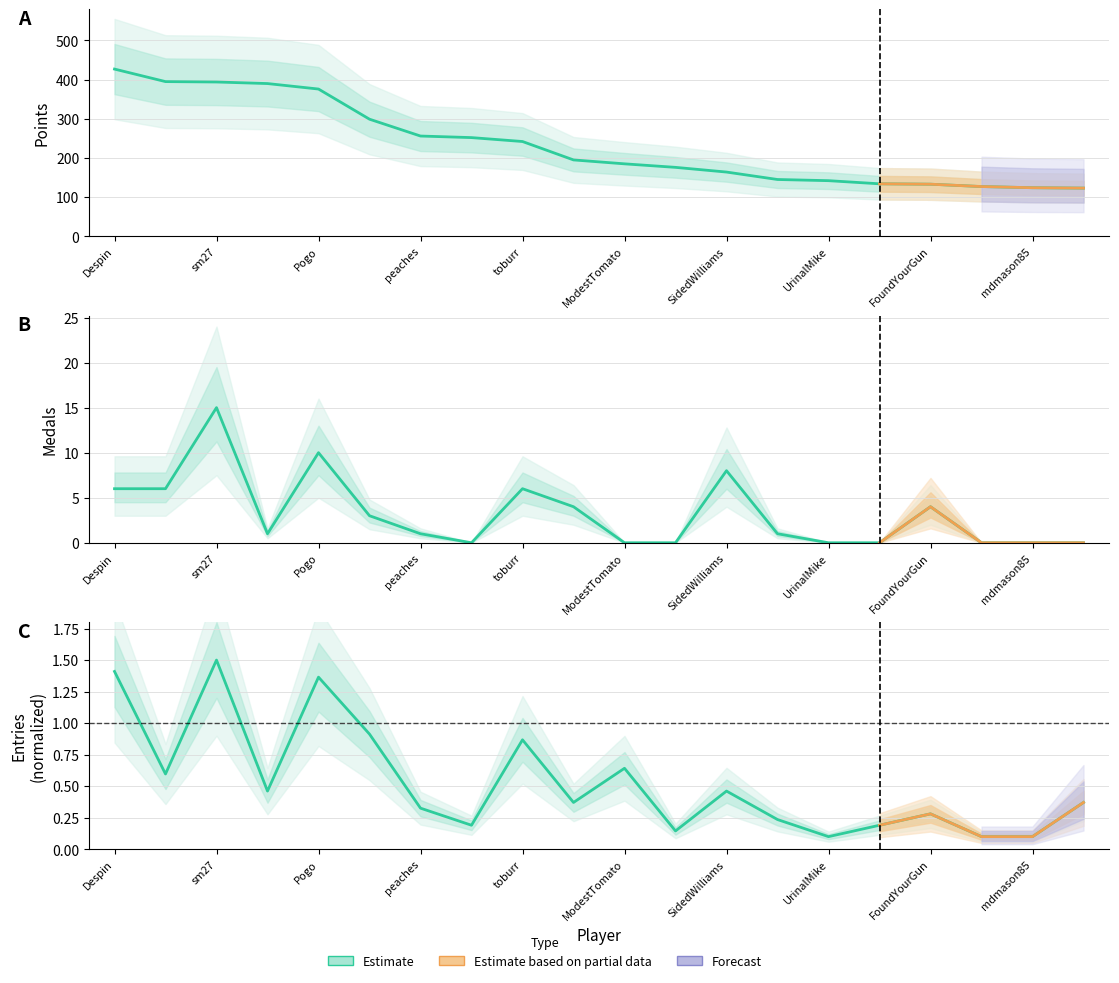

Which series has the widest spread of values?

Points